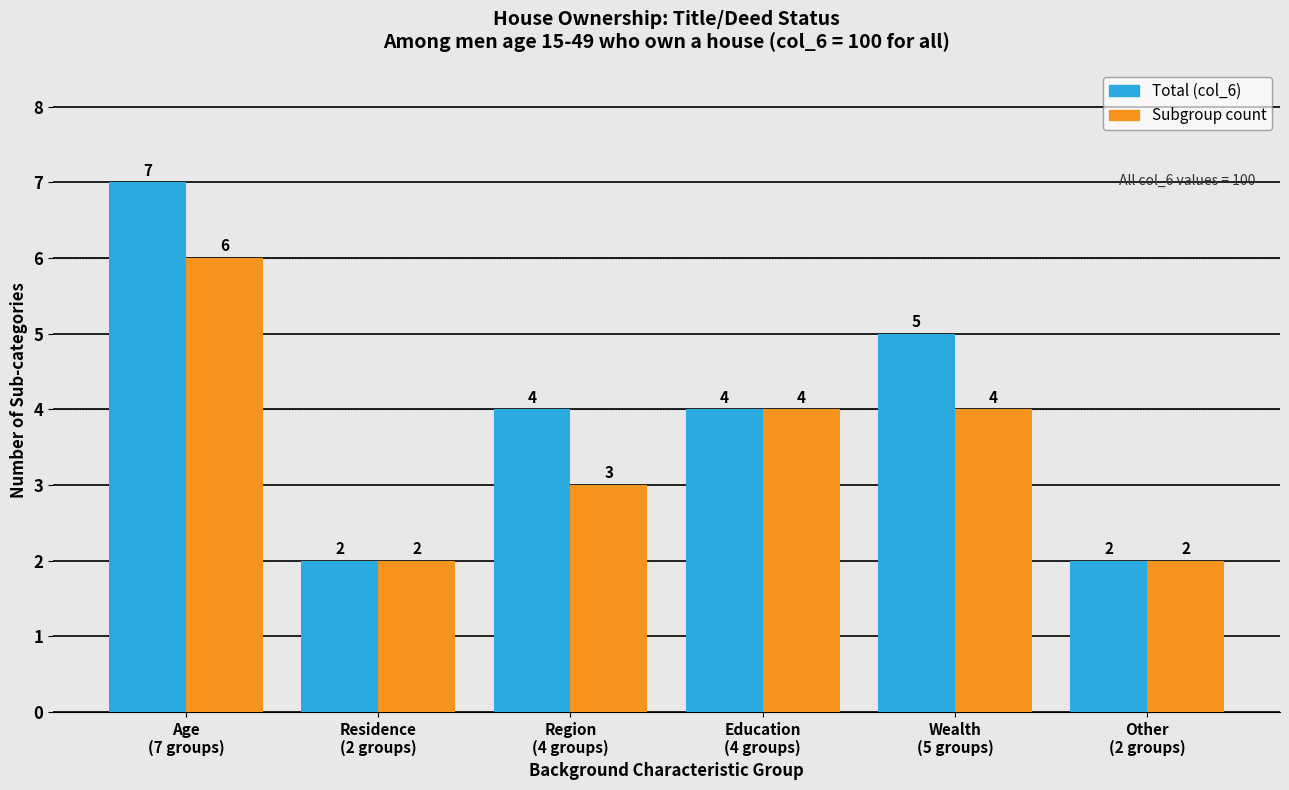

Reading right to left, list all the values displayed in this chart.

Total (col_6): 2	5	4	4	2	7
Subgroup count: 2	4	4	3	2	6